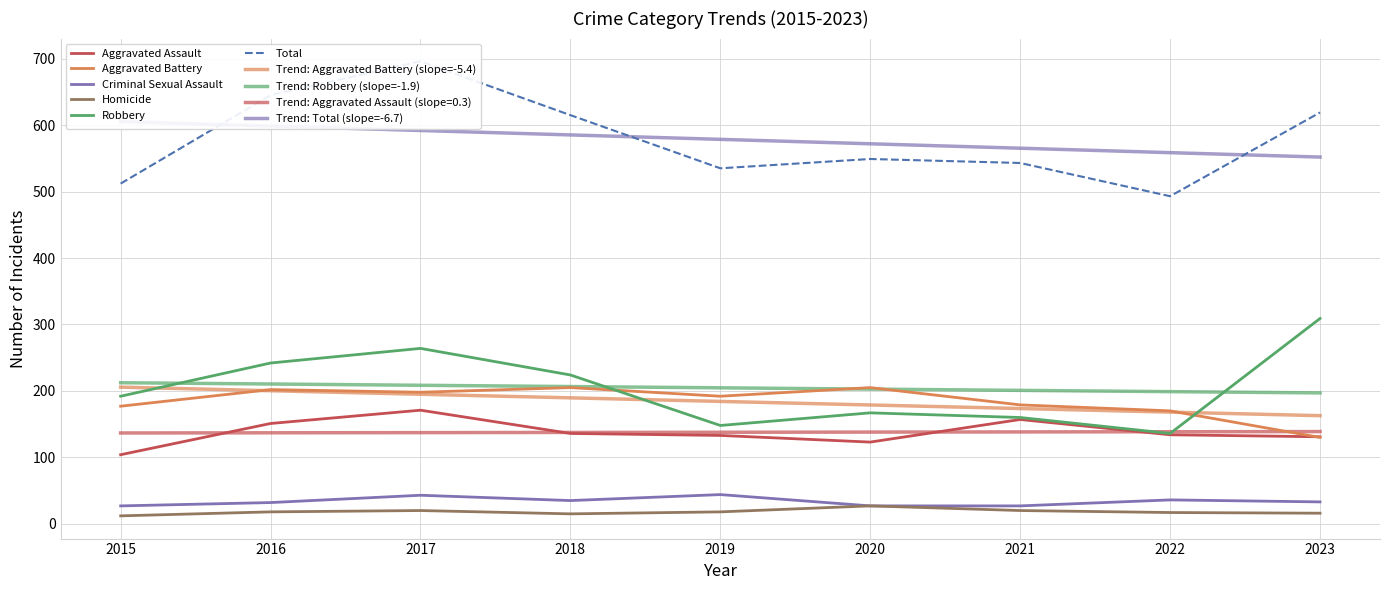

Reading left to right, what are all the values shown in this chart?

Aggravated Assault: 2015=104	2016=151	2017=171	2018=136	2019=133	2020=123	2021=157	2022=134	2023=131
Aggravated Battery: 2015=177	2016=202	2017=198	2018=205	2019=192	2020=205	2021=179	2022=170	2023=130
Criminal Sexual Assault: 2015=27	2016=32	2017=43	2018=35	2019=44	2020=27	2021=27	2022=36	2023=33
Homicide: 2015=12	2016=18	2017=20	2018=15	2019=18	2020=27	2021=20	2022=17	2023=16
Robbery: 2015=192	2016=242	2017=264	2018=224	2019=148	2020=167	2021=160	2022=136	2023=309
Total: 2015=512	2016=645	2017=696	2018=615	2019=535	2020=549	2021=543	2022=493	2023=619